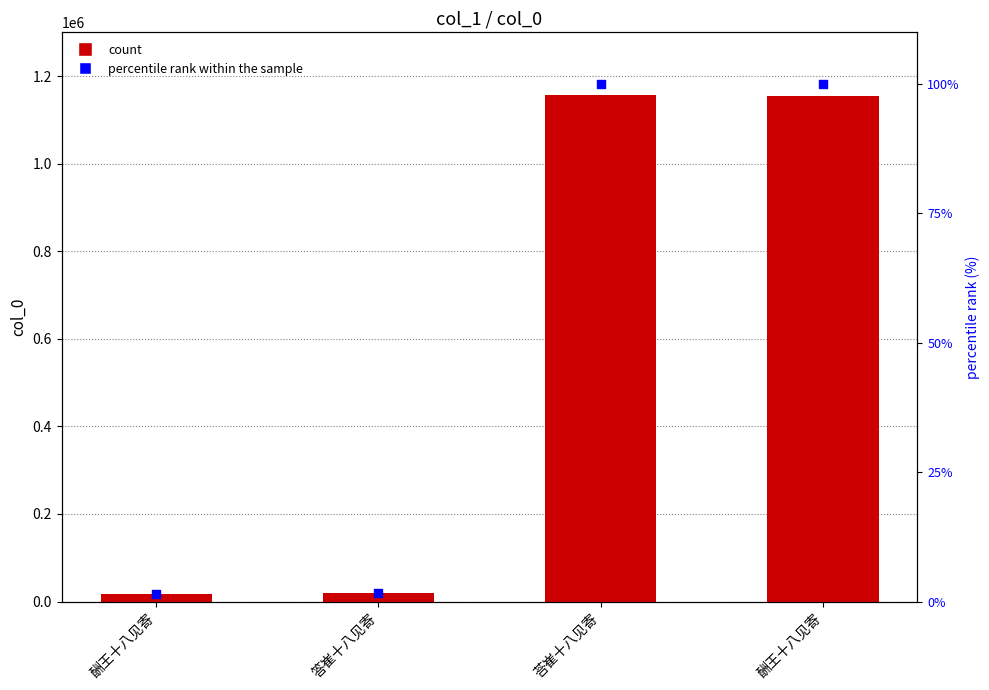

At how many categories does at least one series exceed 806651?

2